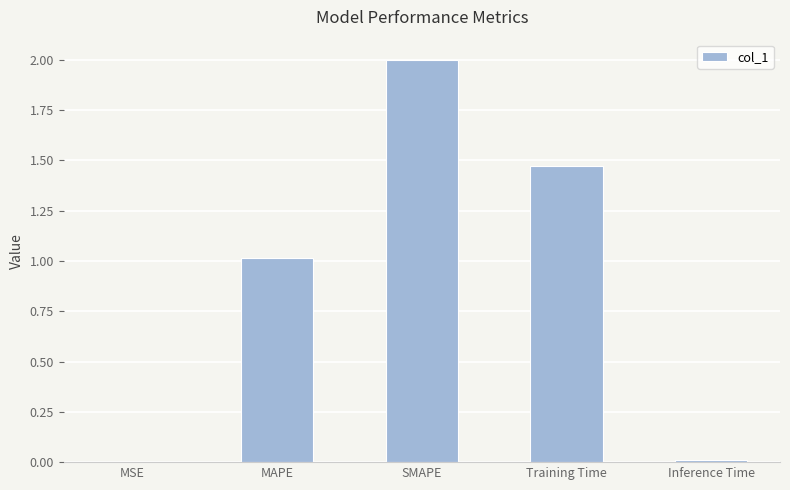

True or false: the data shows 0.3 at Training Time.

False